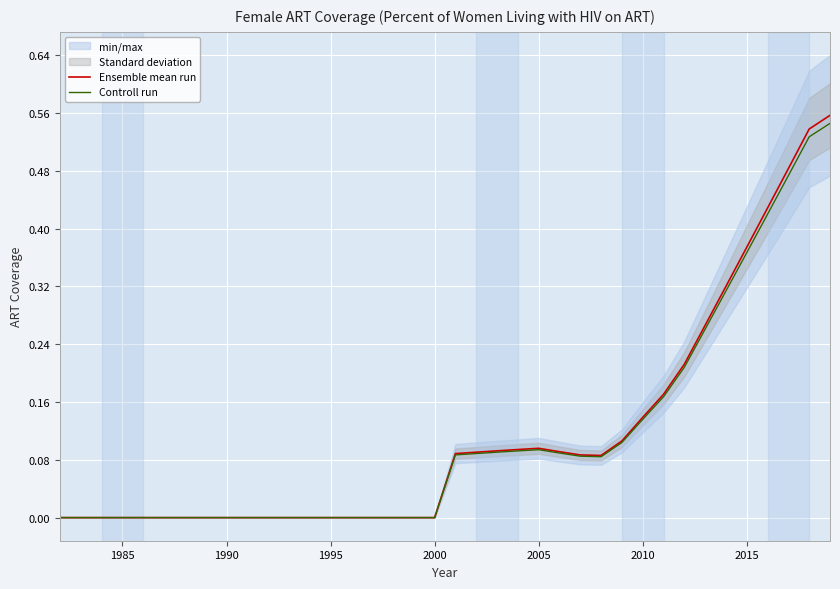

What is the sum of all Ensemble mean run values?

4.3